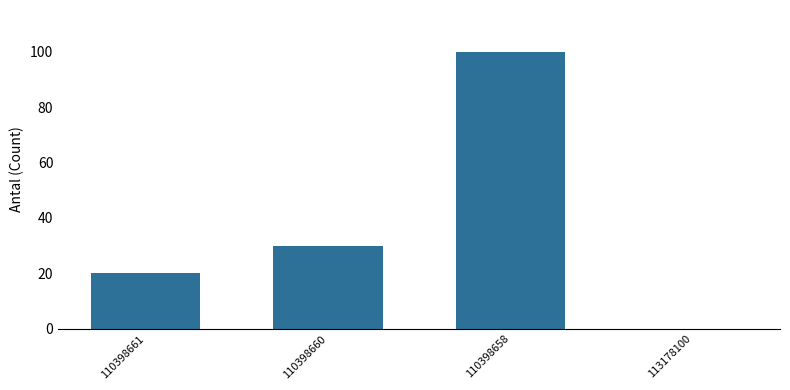

What is the maximum value shown in the chart?

100